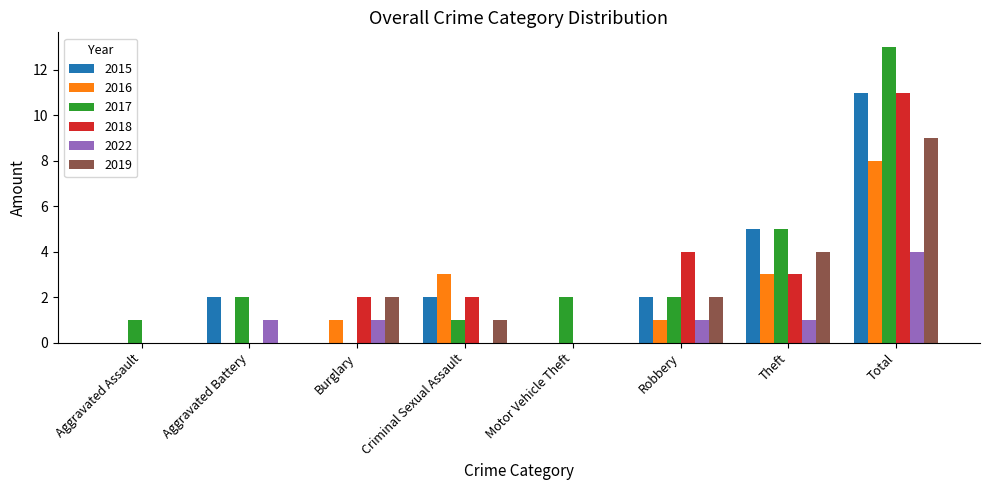

Is the value of 2018 at Theft greater than the value of 2015 at Theft?

No